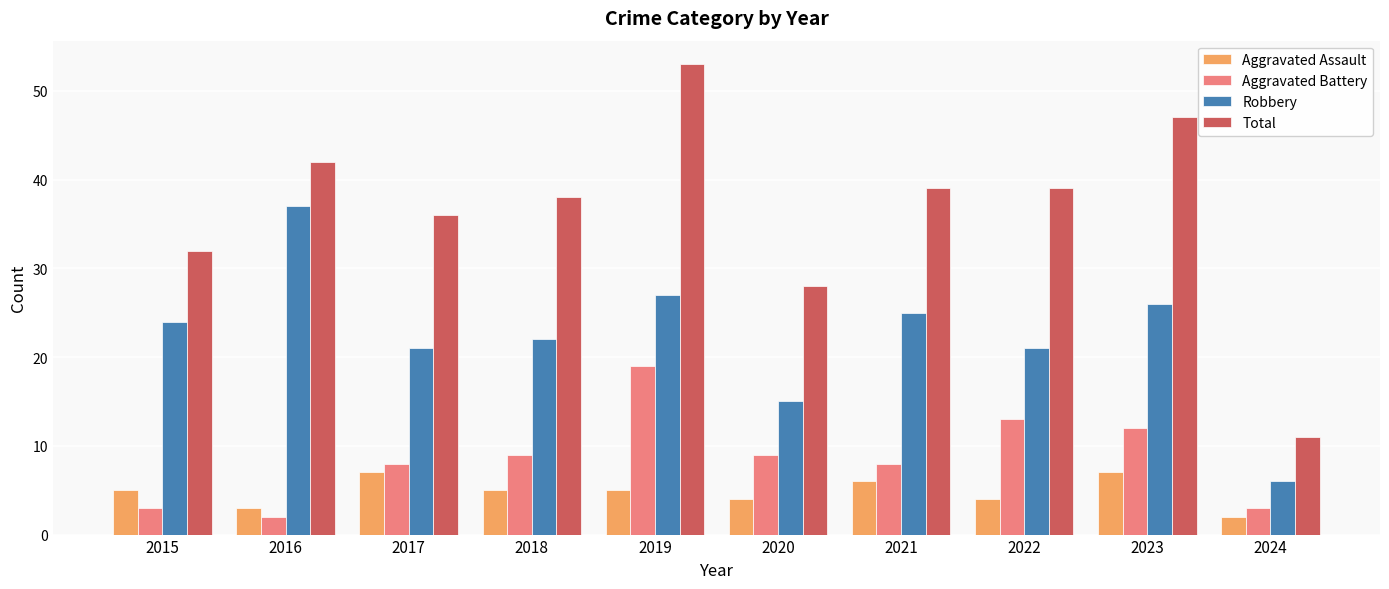

True or false: Aggravated Battery has a value of 3 at 2017.

False